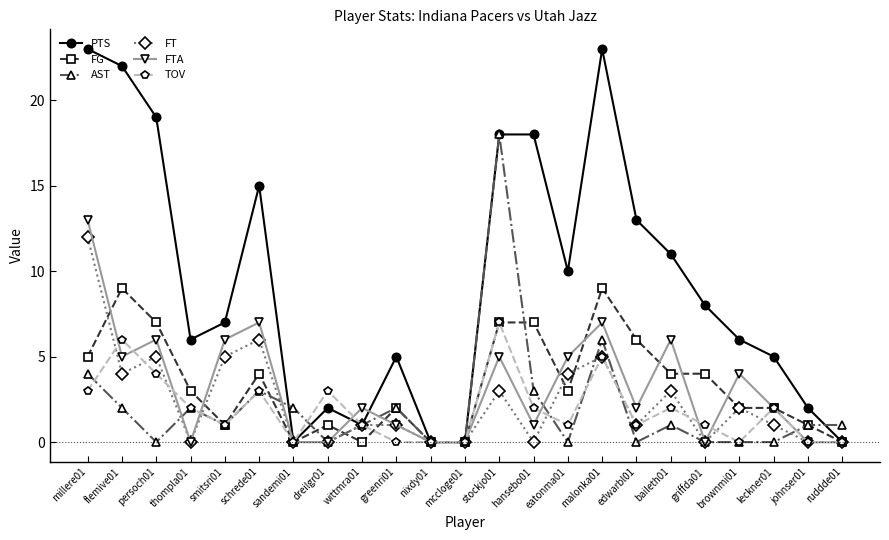

Where does the FTA series first go above 2?

millere01